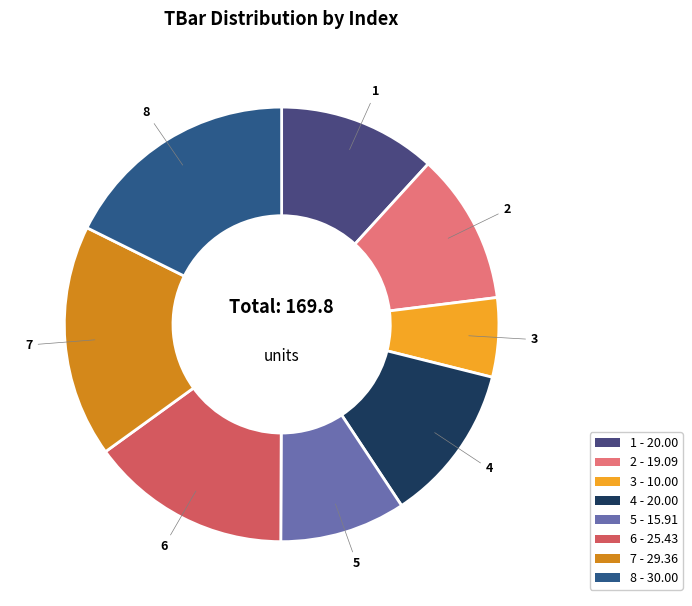

What percentage do 8 and 7 together represent?

35.0%